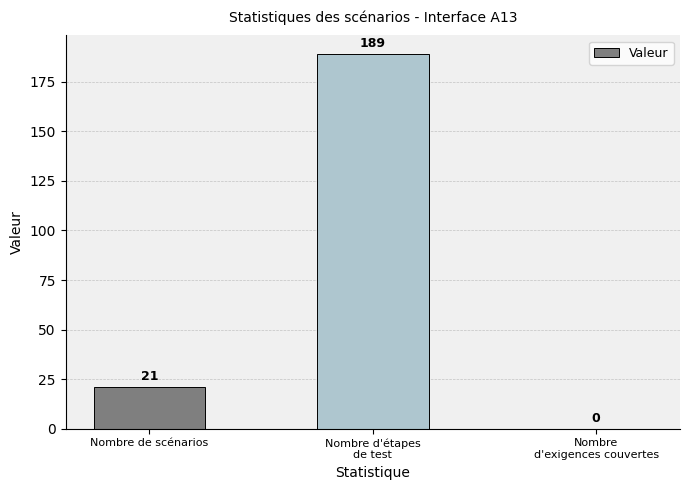

Does the chart contain stacked bars?

No